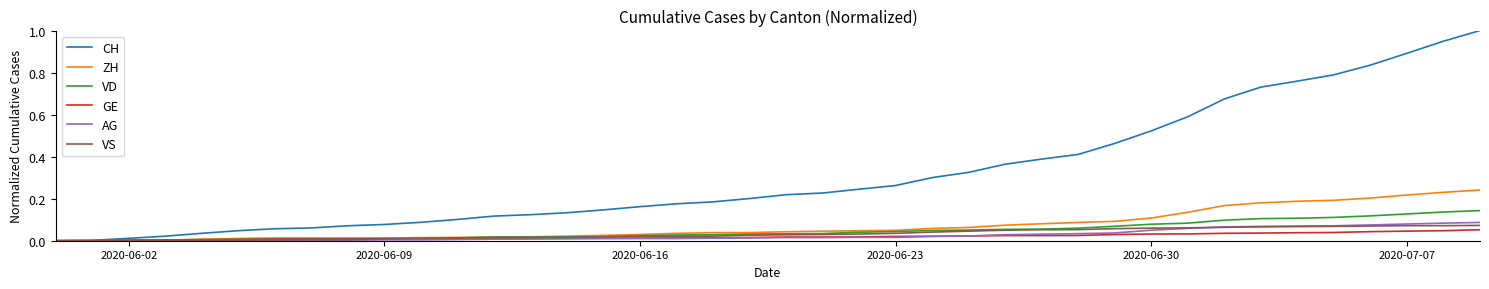

What is the maximum value shown in the chart?

1.0